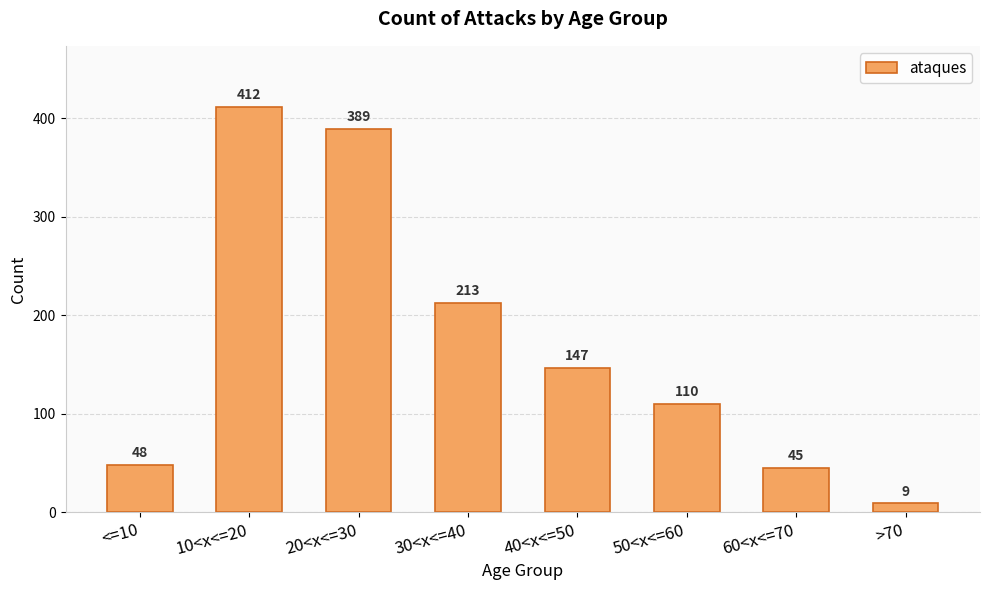

List the labels in order of value, largest first.

10<x<=20, 20<x<=30, 30<x<=40, 40<x<=50, 50<x<=60, <=10, 60<x<=70, >70